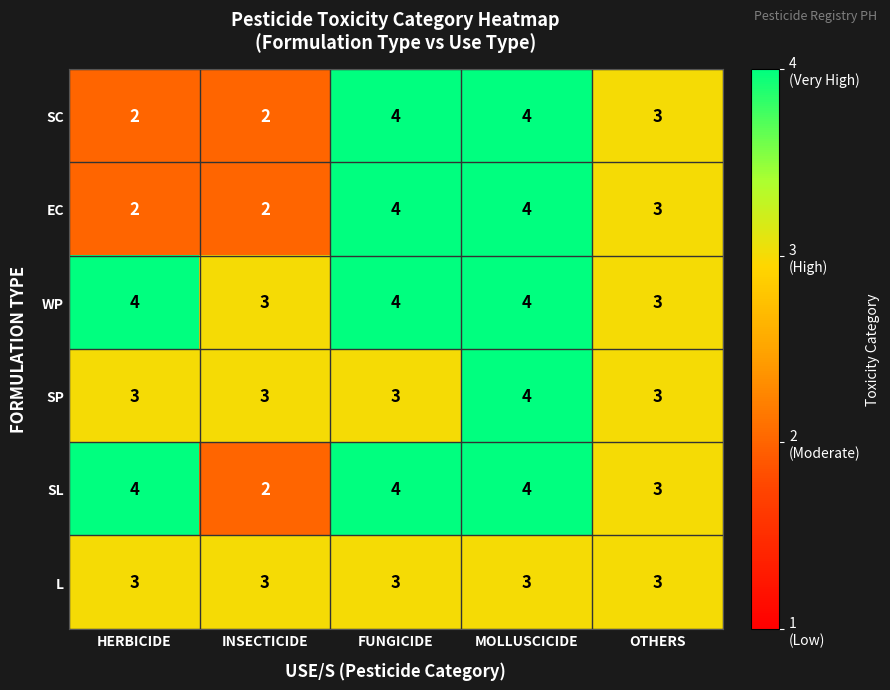

What is the maximum value shown in the chart?

4